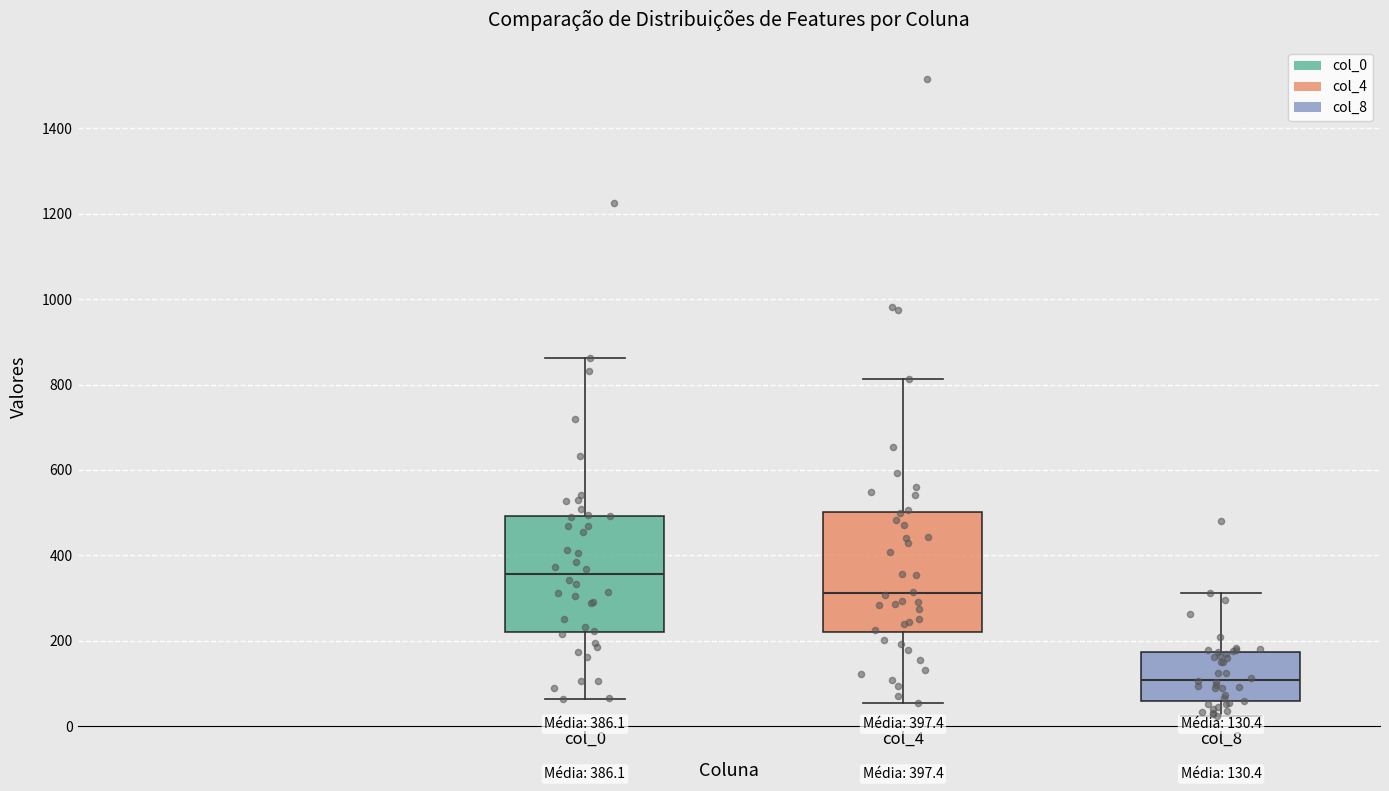

Which box has the highest median line?

col_0